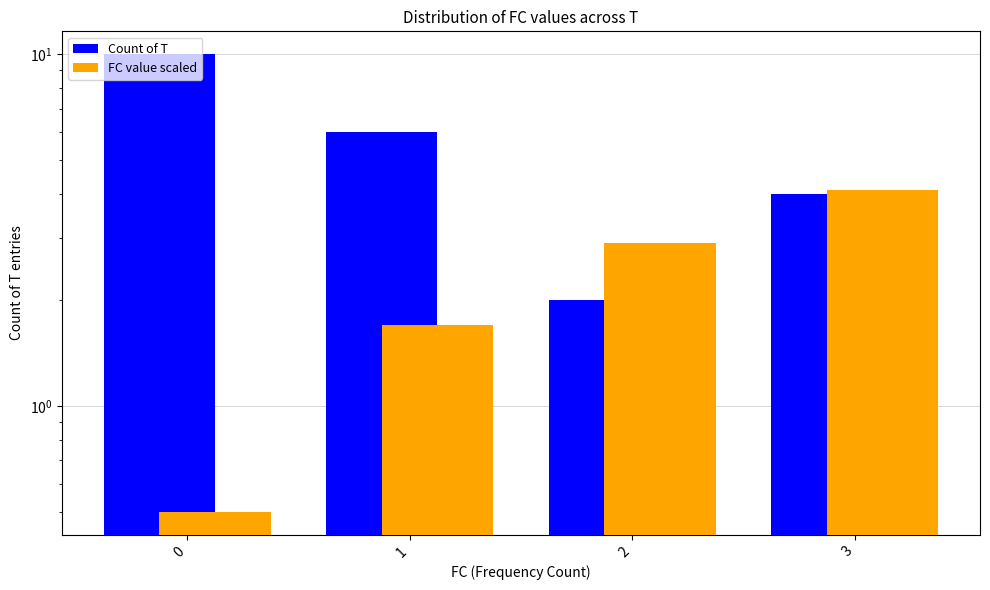

What is the difference between the second highest and minimum values in the Count of T series?

4.0